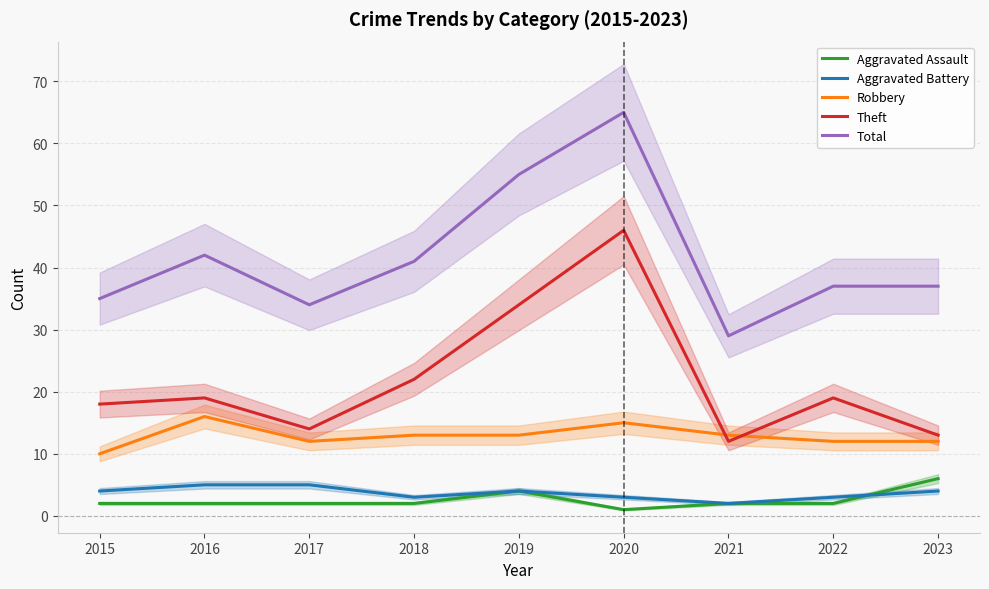

Where do Theft and Robbery first cross each other?

2020 and 2021